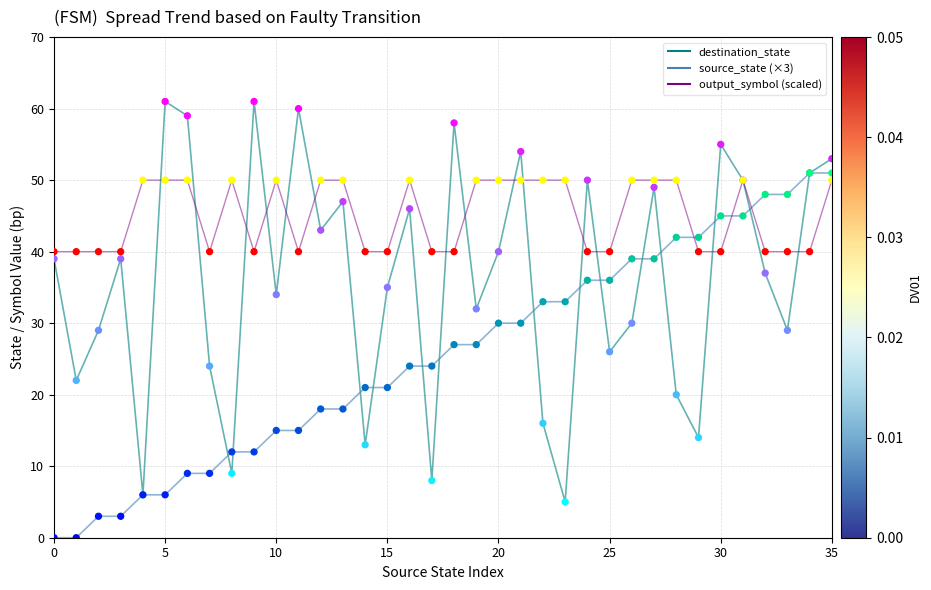

True or false: output_symbol (scaled) and source_state (×3) intersect in this chart.

True